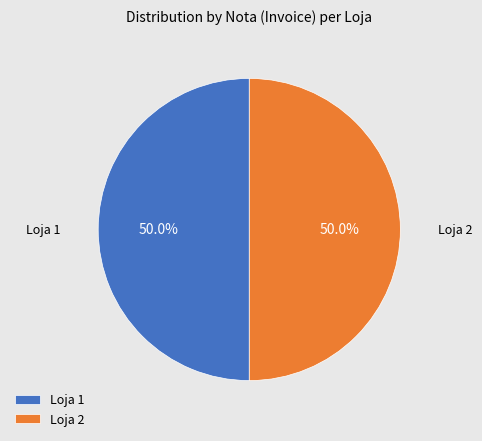

Count the number of slices in the pie.

2